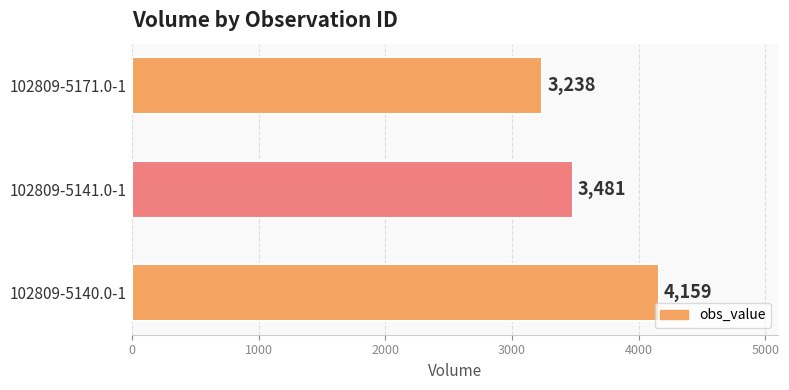

List the labels in order of value, smallest first.

102809-5171.0-1, 102809-5141.0-1, 102809-5140.0-1